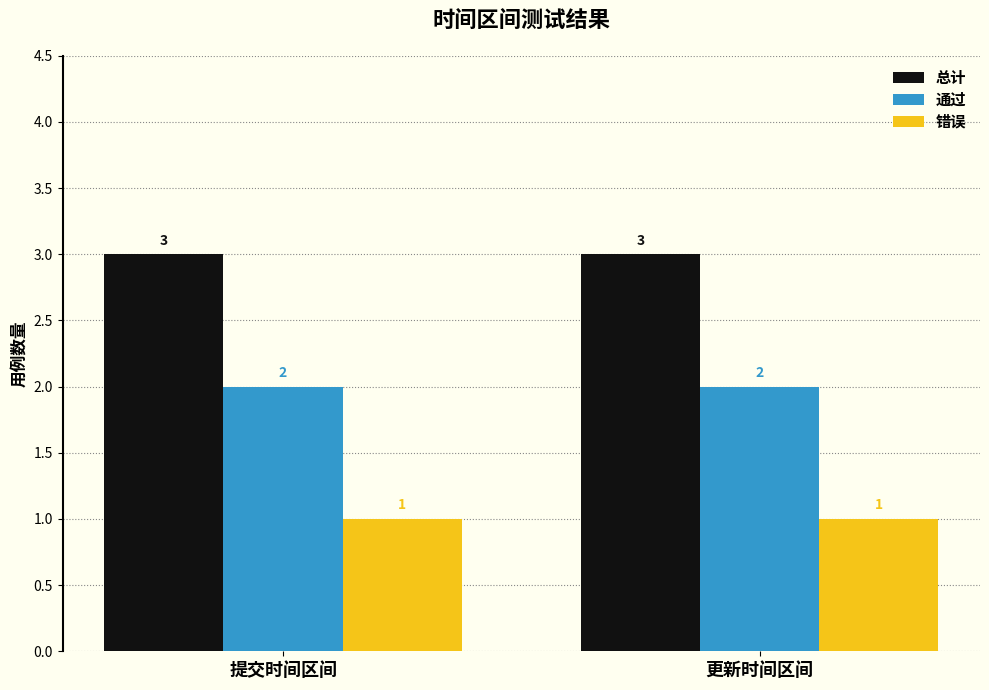

Is the value of 通过 at 更新时间区间 greater than the value of 错误 at 更新时间区间?

Yes